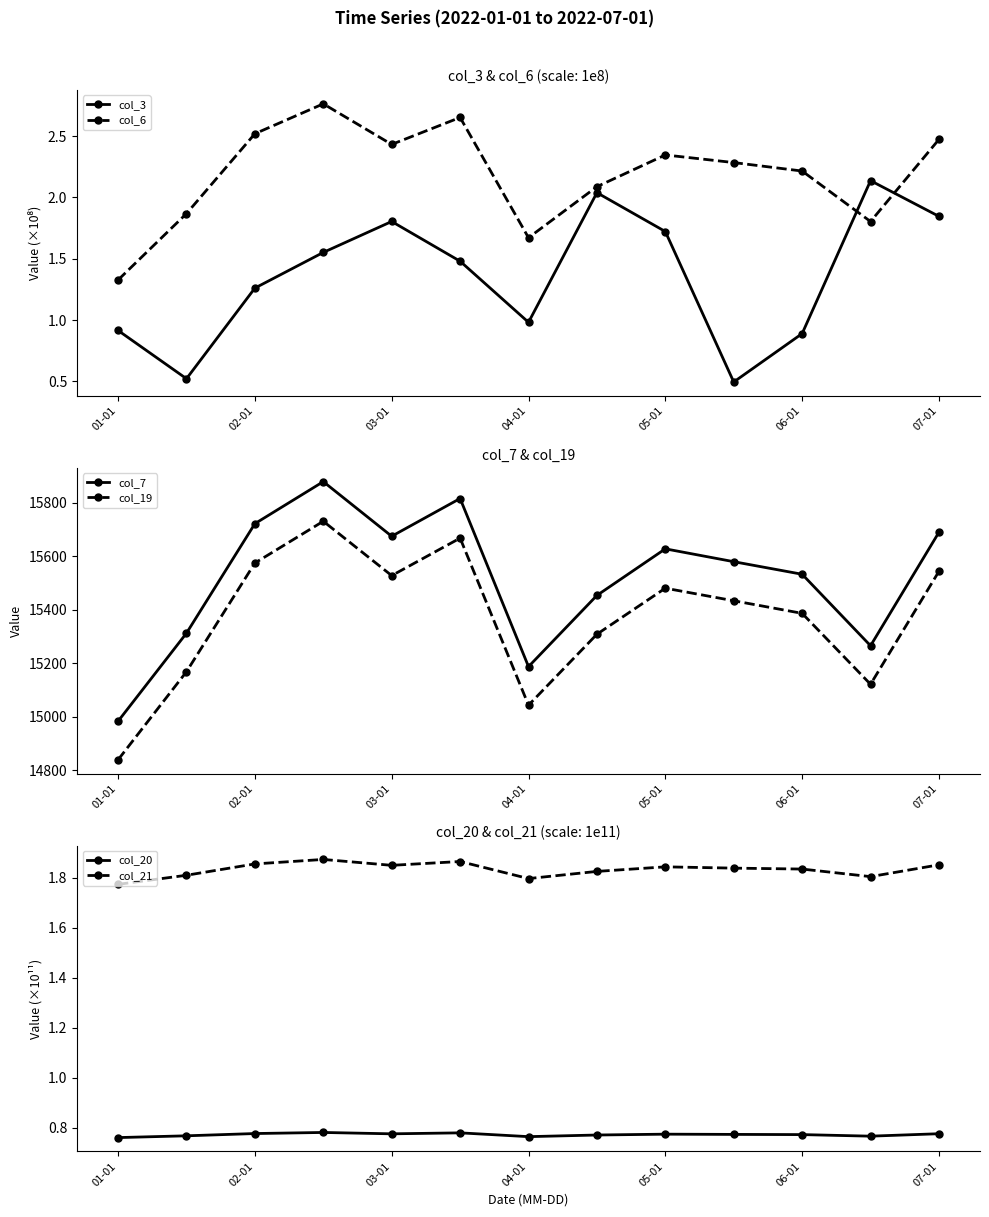

Is it true that col_21 equals 2.8 at 04-01?

False